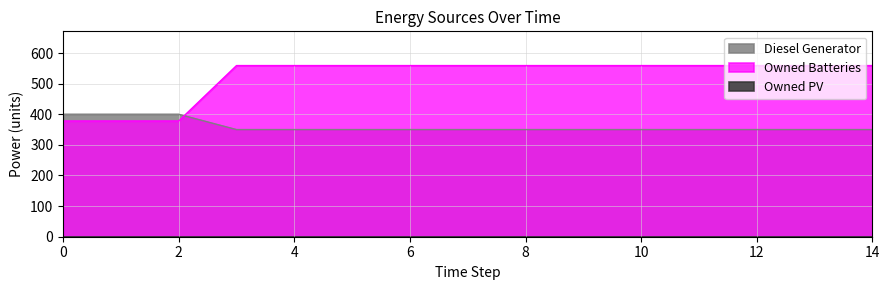

After their last crossing, which series has the higher values: Owned Batteries or Diesel Generator?

Owned Batteries